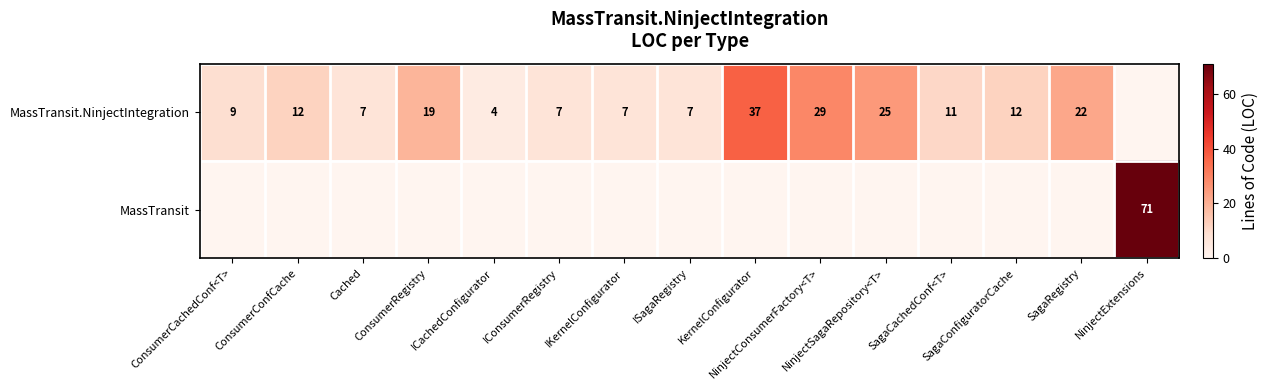

True or false: MassTransit has a value of 0 at ISagaRegistry.

True